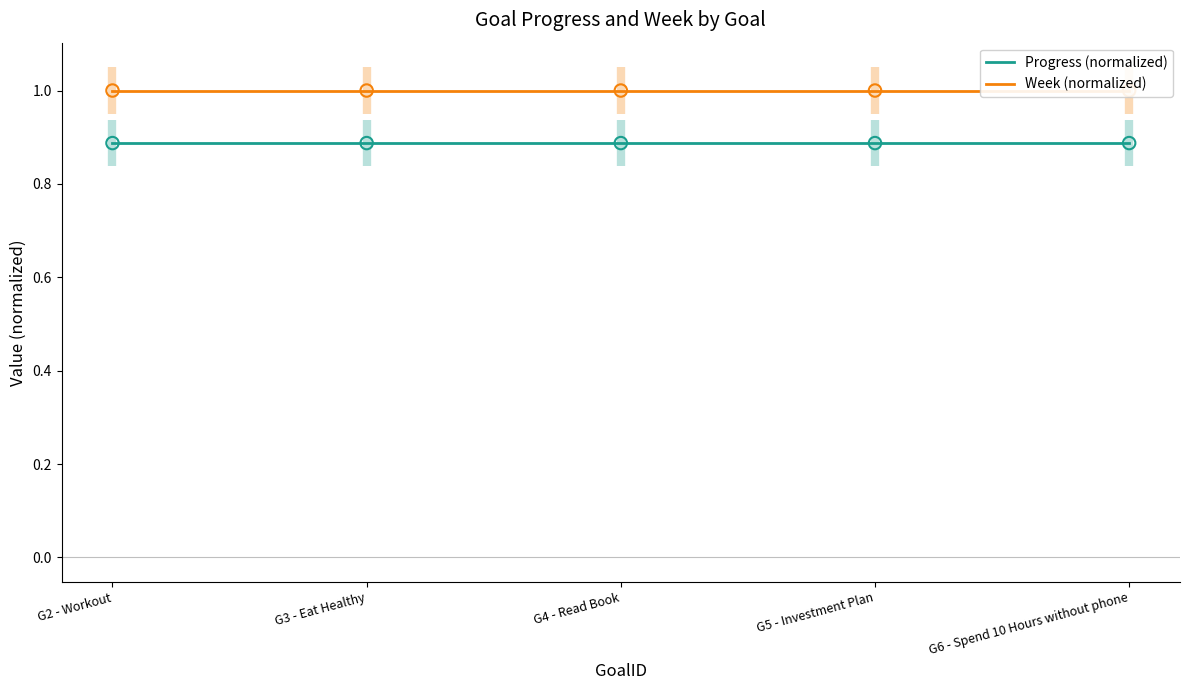

Which series contains the lowest Y value?

Progress (normalized)